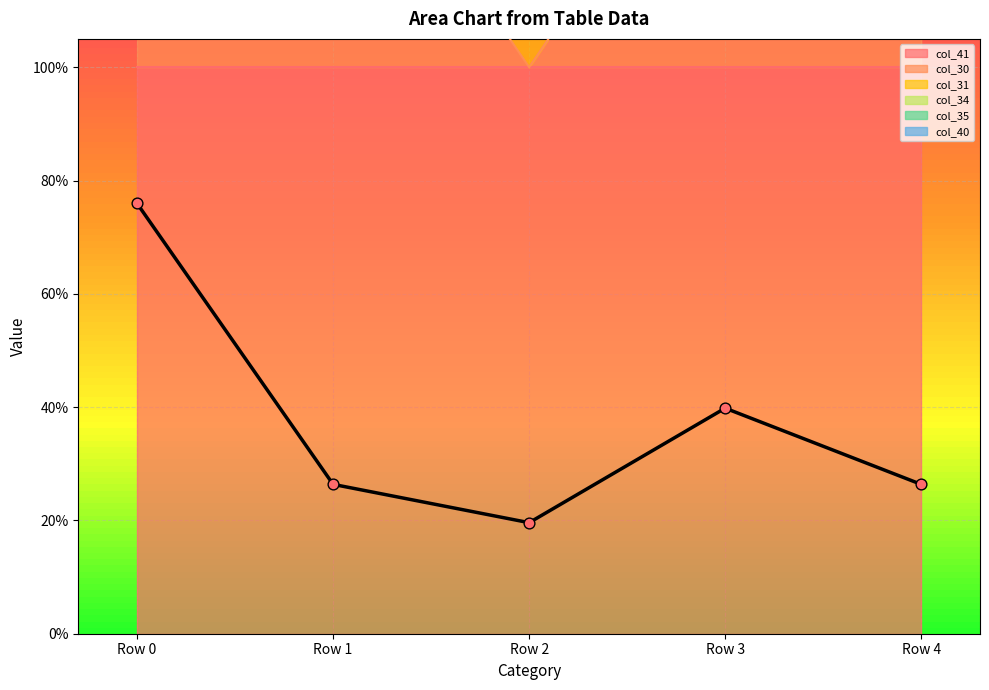

Which series has the largest total across all categories?

col_31